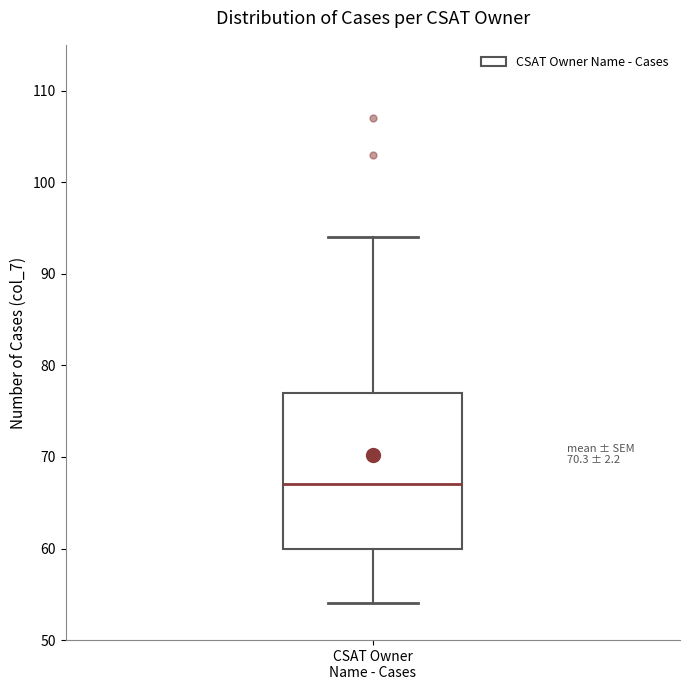

Read this box plot against the y-axis: the position of the median line, the range covered by the box, and the ends of both whiskers. The values are not printed on the chart, so give them approximately, as read against the axis.

median 67, box 60 to 77, whiskers 54 to 94